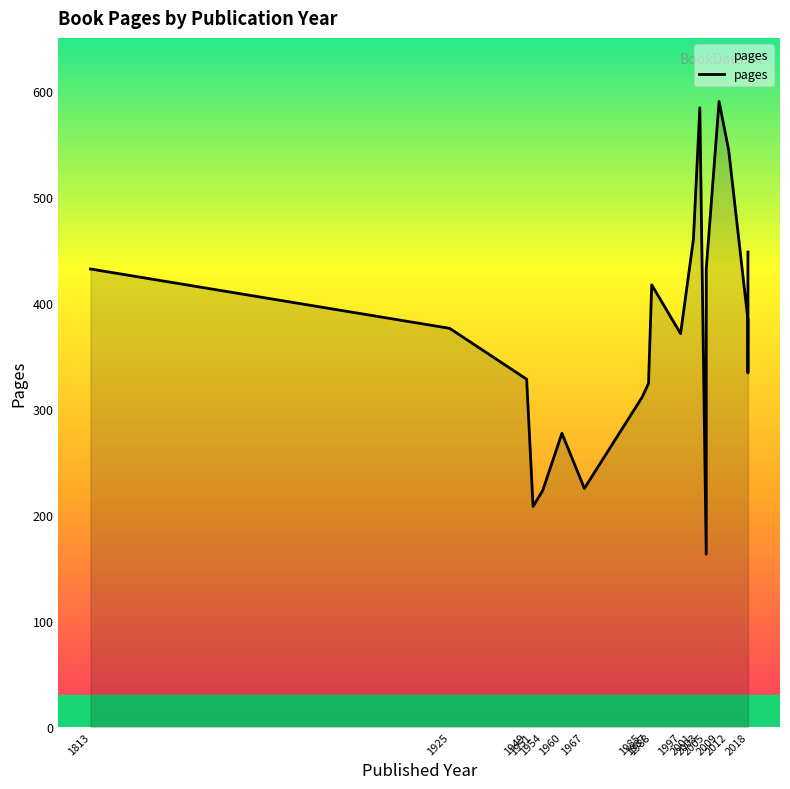

What is the difference between the maximum and minimum values?

427